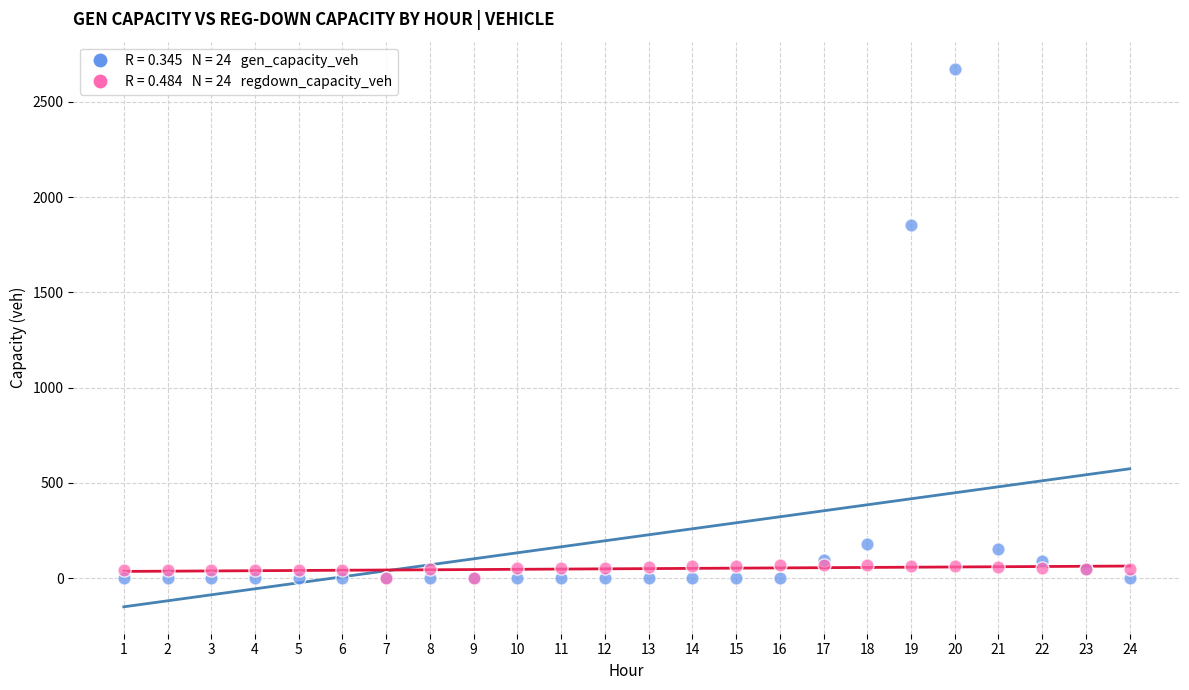

Across all series, what Y value is closest to 1336?

1854.6